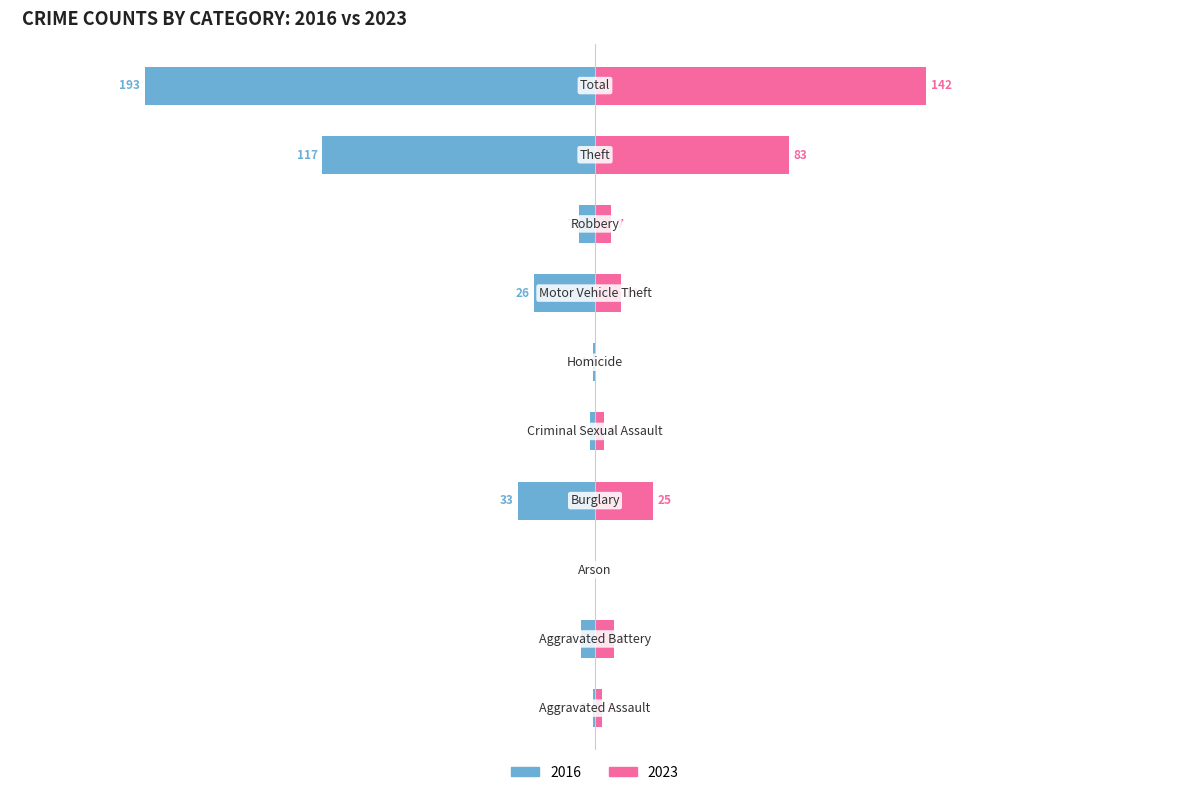

The 2016 series shows -44 at Burglary. True or false?

False